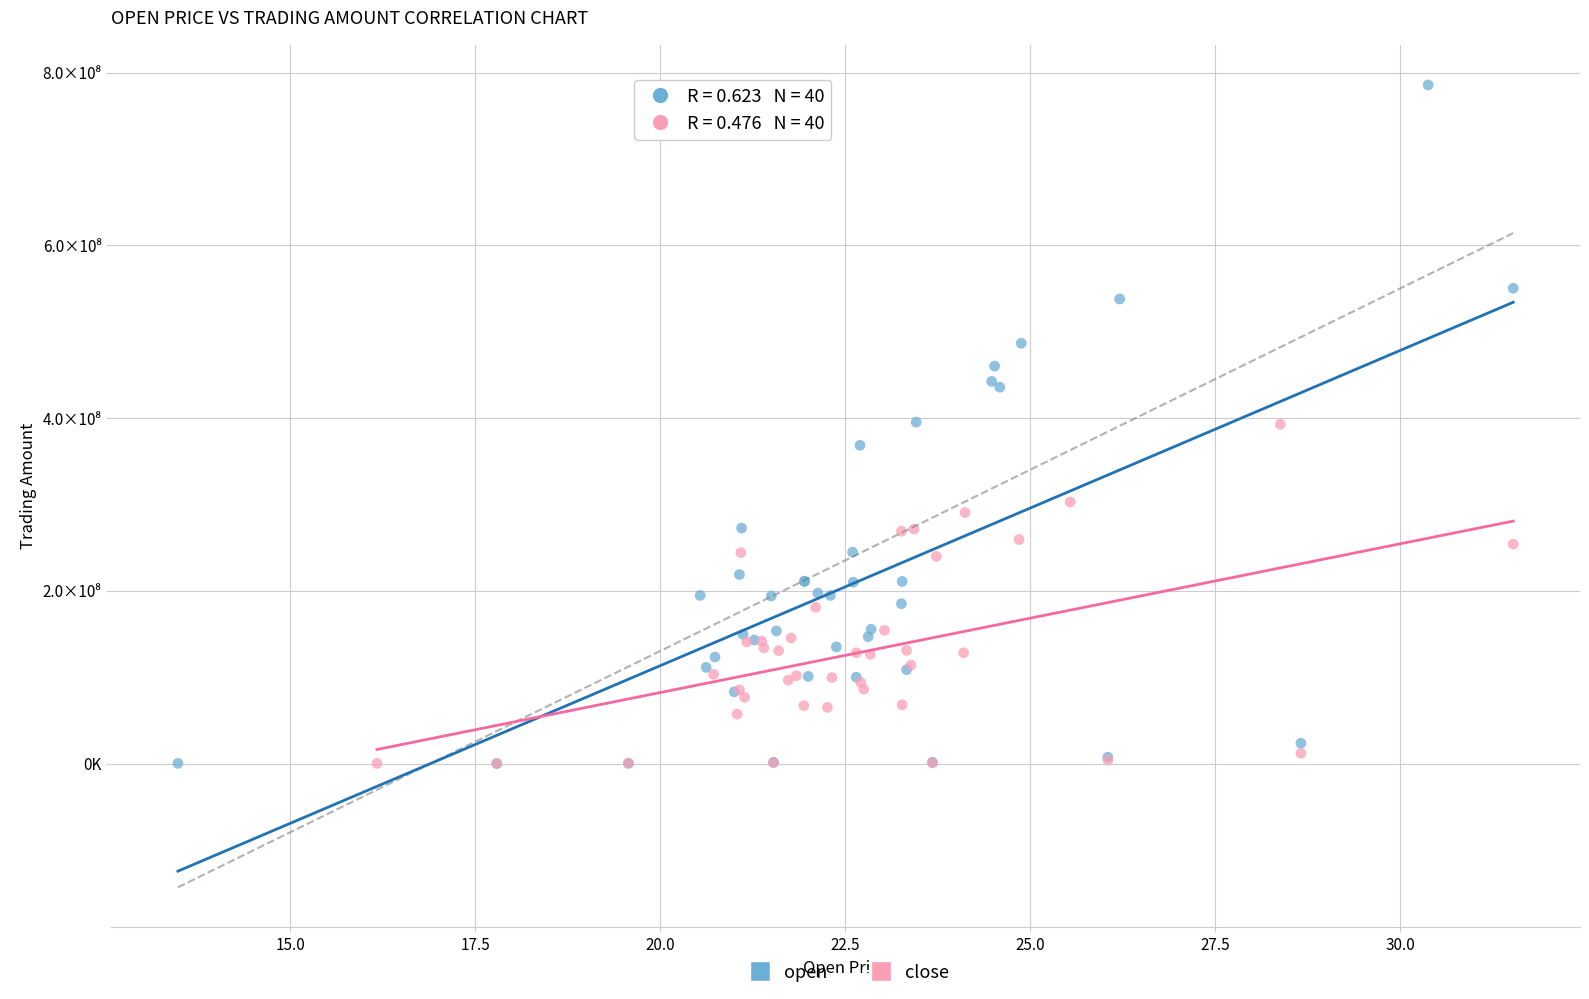

What are all the series names shown in the legend?

open, close